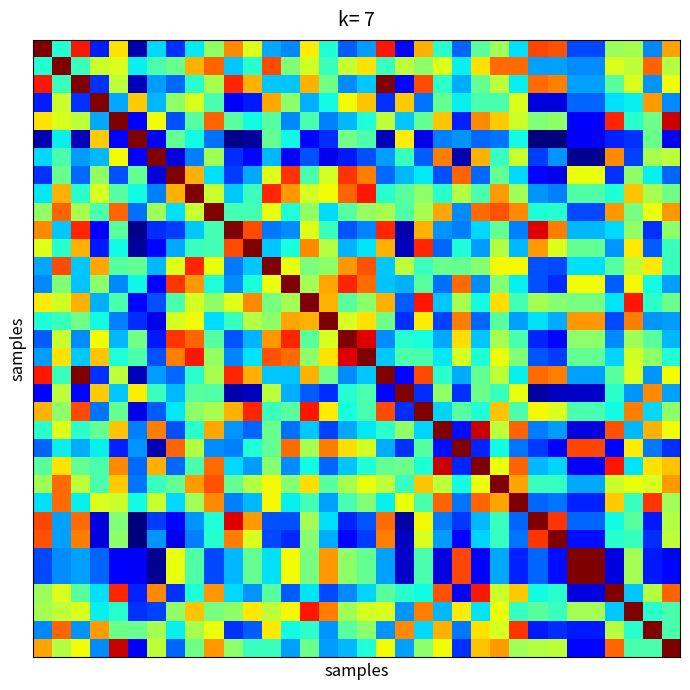

How many data points does each series have?

34